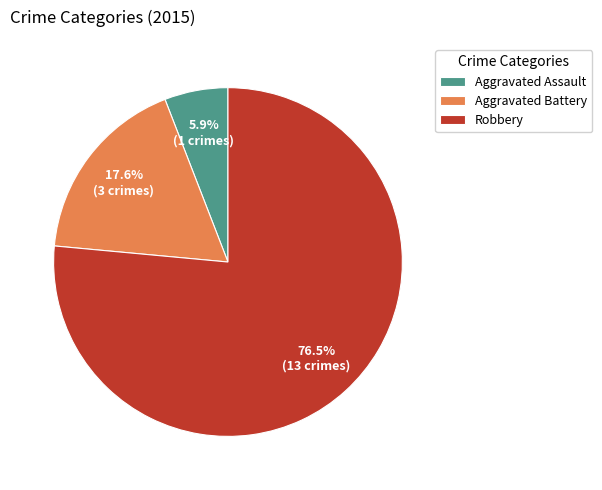

To the nearest percent, what percentage of the pie is Aggravated Battery?

18%